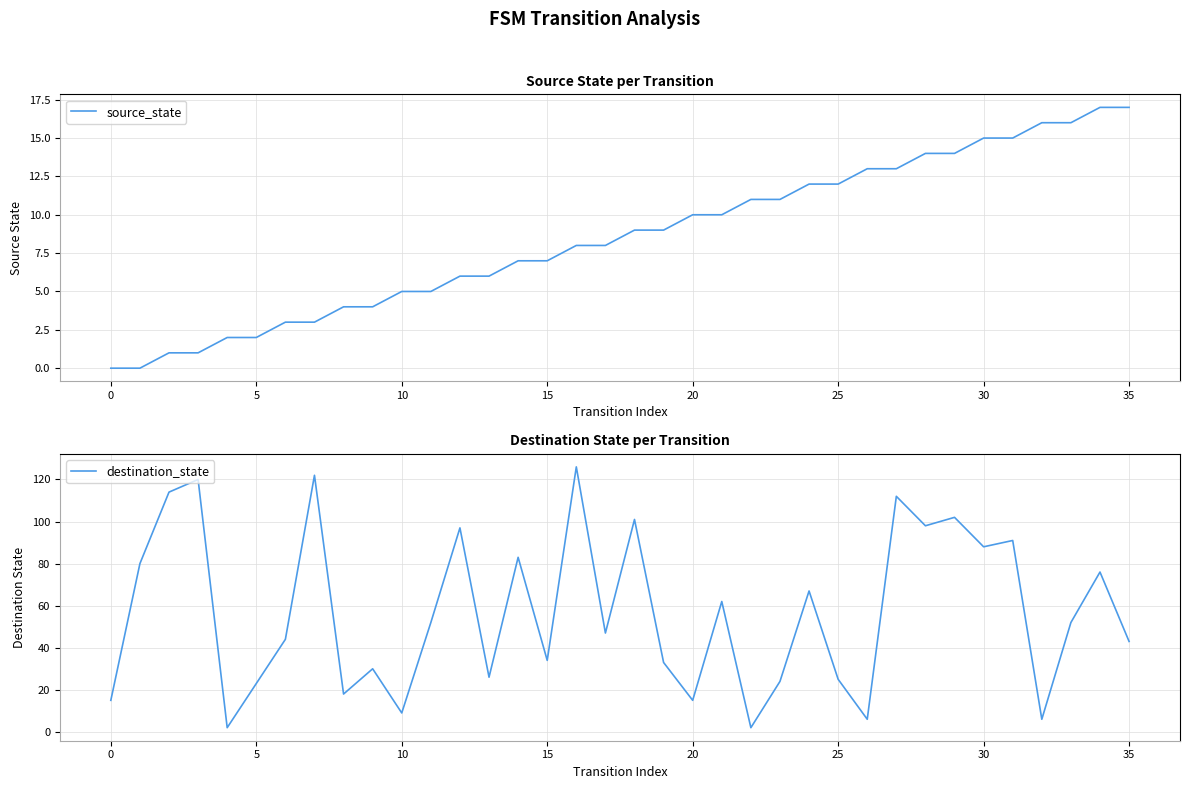

How many values in the destination_state series are below 52?

18